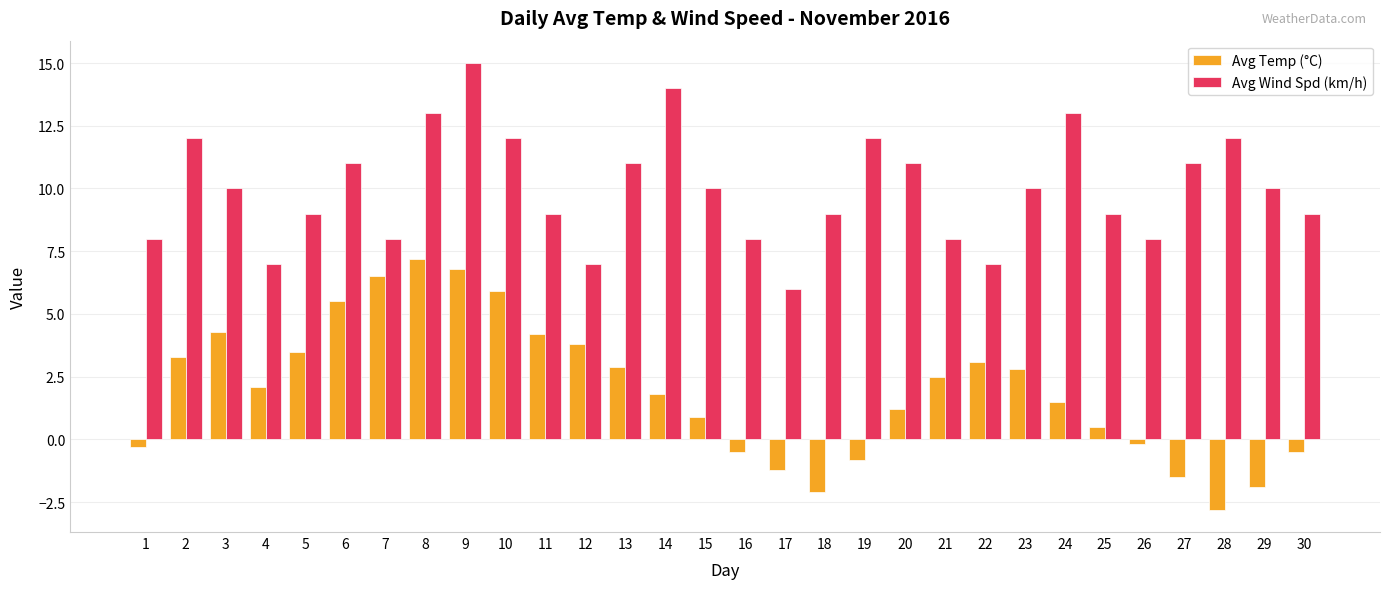

Are the bars horizontal?

No